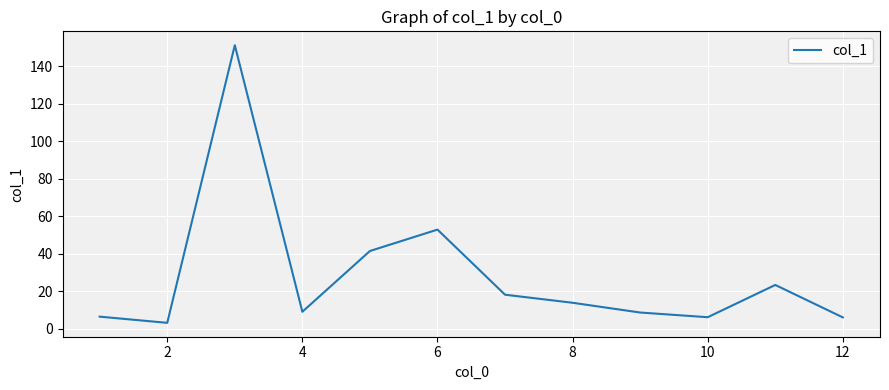

What is the maximum value shown in the chart?

151.1